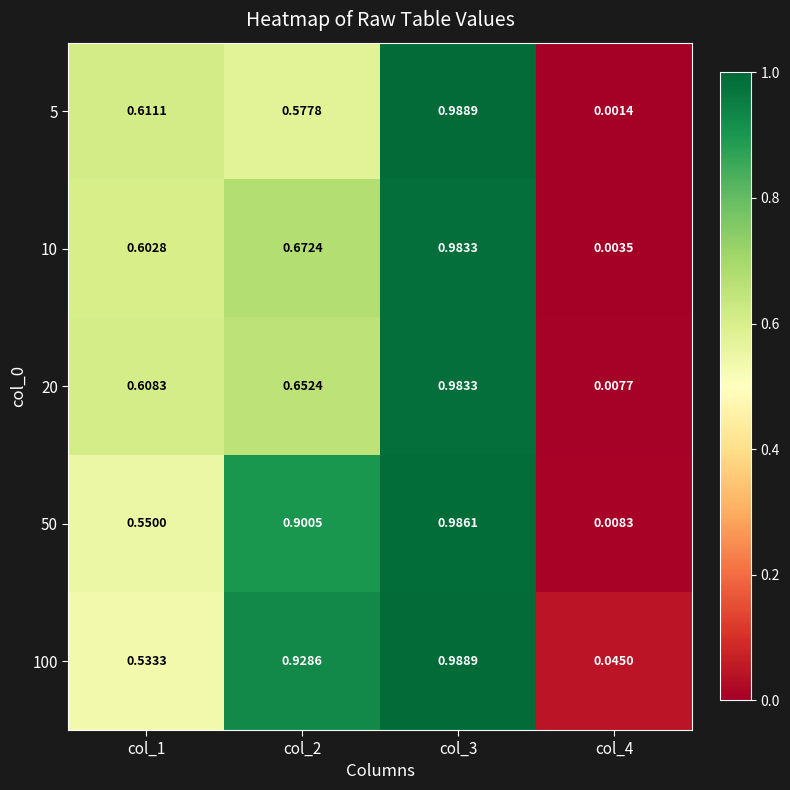

Is the value of 20 at col_3 greater than the value of 50 at col_2?

Yes